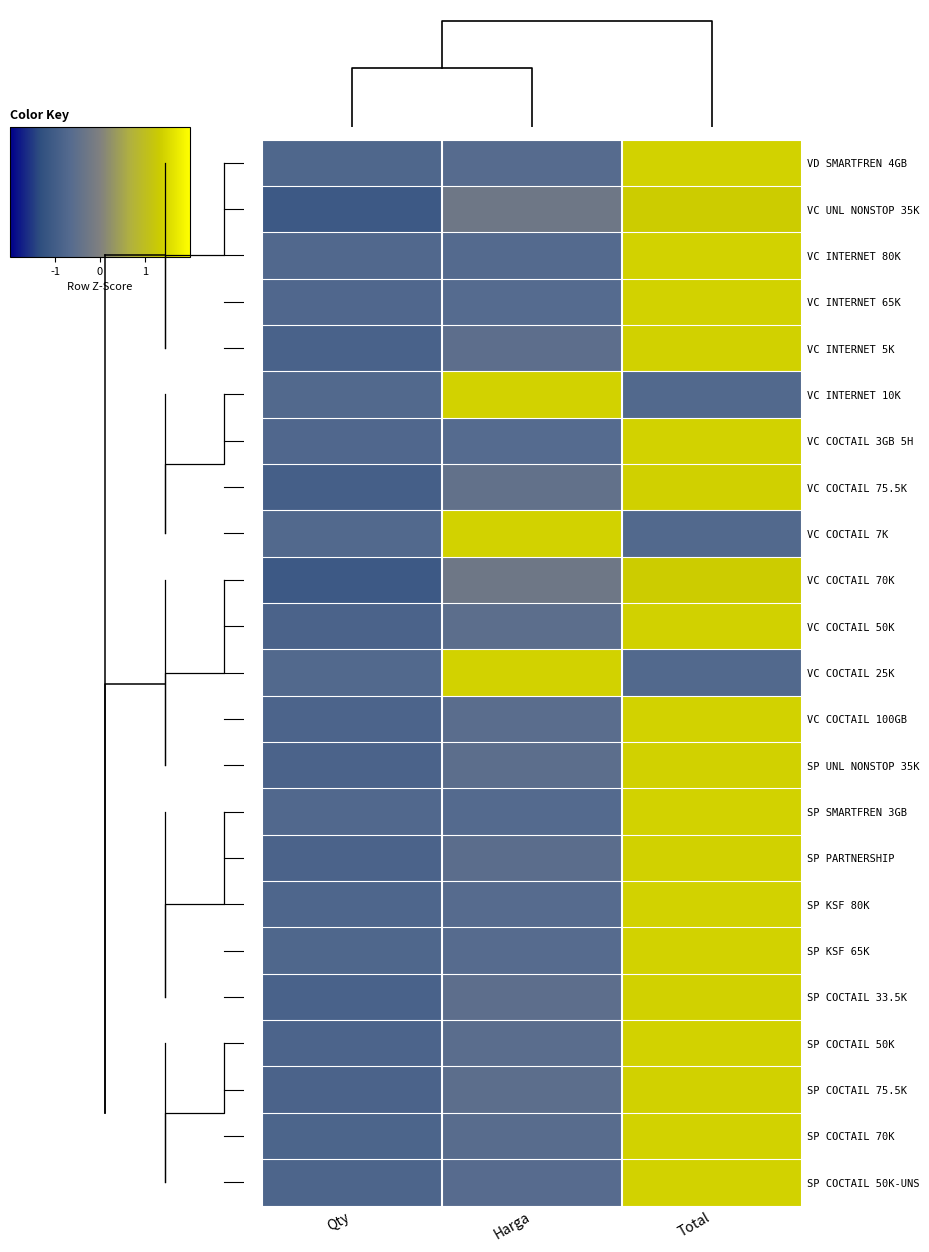

How many values in VC COCTAIL 25K are below zero?

2